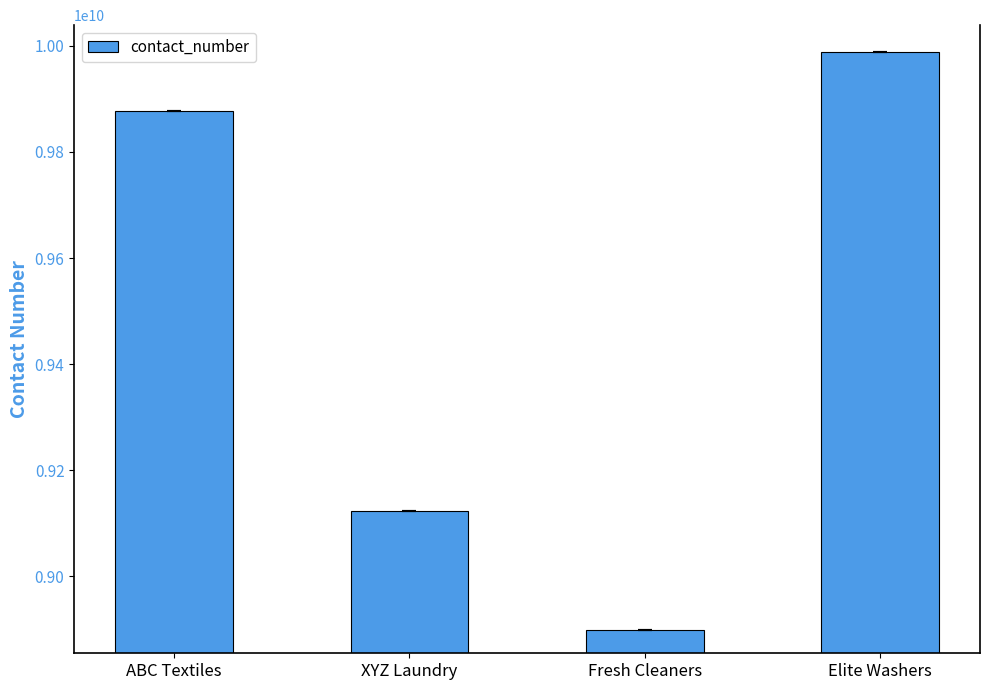

How many bars are there in total?

4